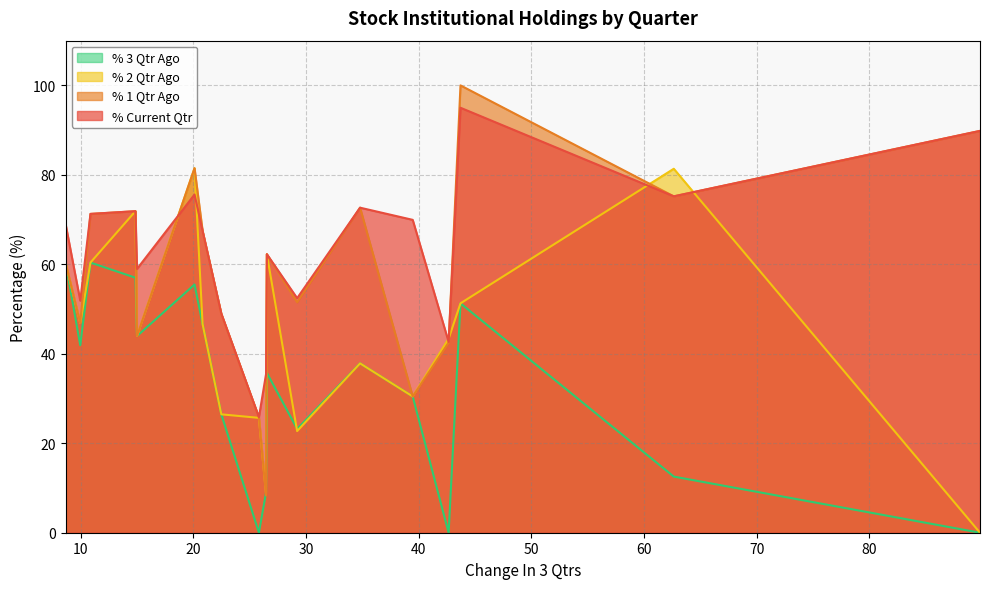

Does the chart have visible grid lines?

Yes